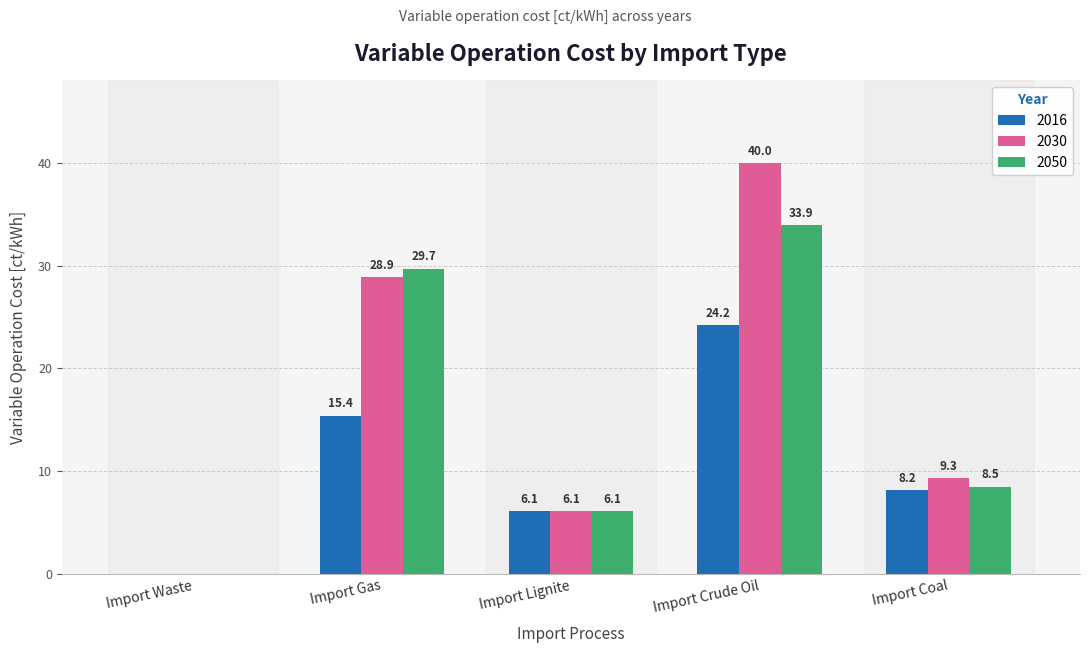

Reading left to right, list all the values displayed in this chart.

2016: 0.0	15.4	6.1	24.2	8.2
2030: 0.0	28.9	6.1	40.0	9.3
2050: 0.0	29.7	6.1	33.9	8.5